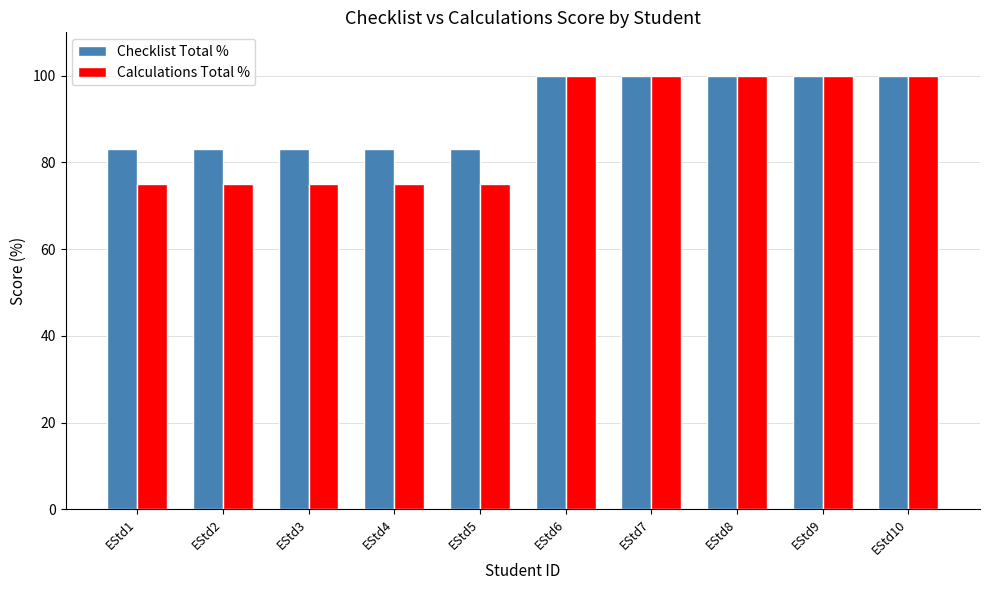

What are all the series names shown in the legend?

Checklist Total %, Calculations Total %